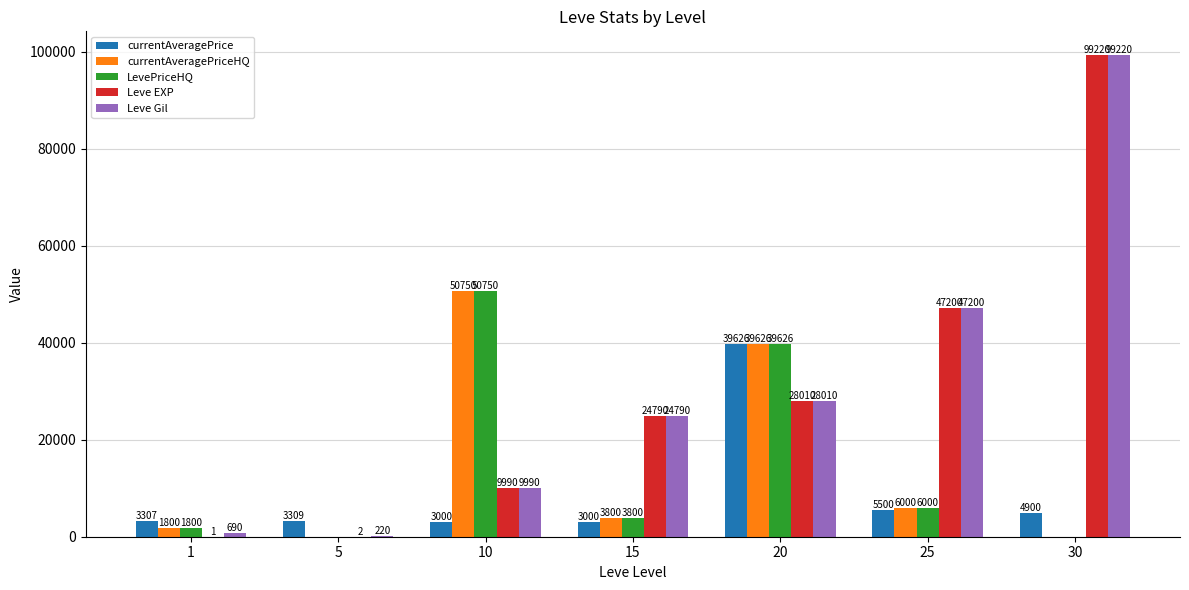

At which label is Leve EXP closest to 49610?

25